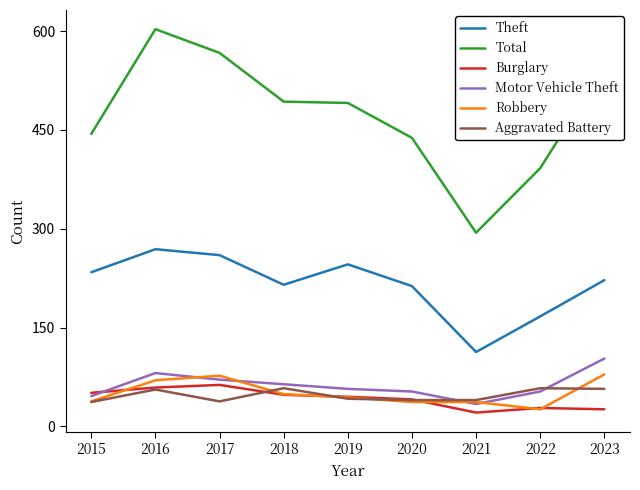

True or false: Aggravated Battery and Theft intersect in this chart.

False